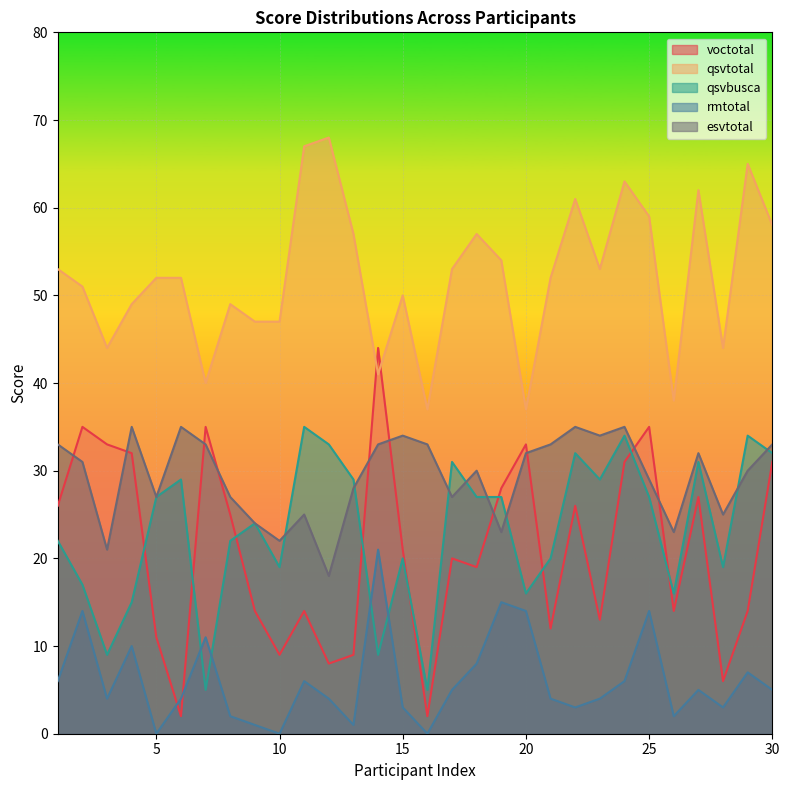

In qsvtotal, how many points are higher than both neighbors (excluding endpoints)?

8